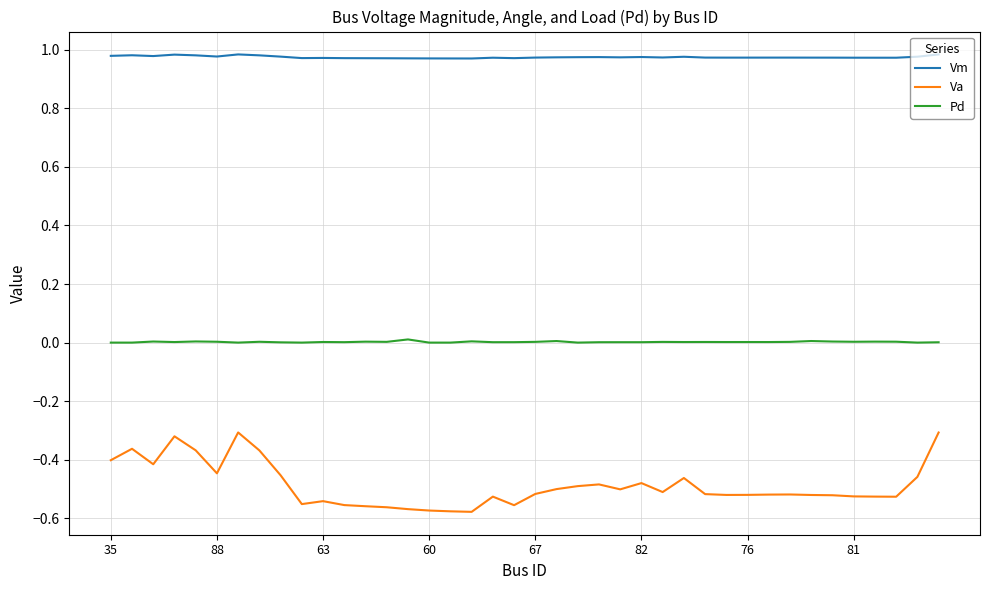

Which series has the widest spread of values?

Va